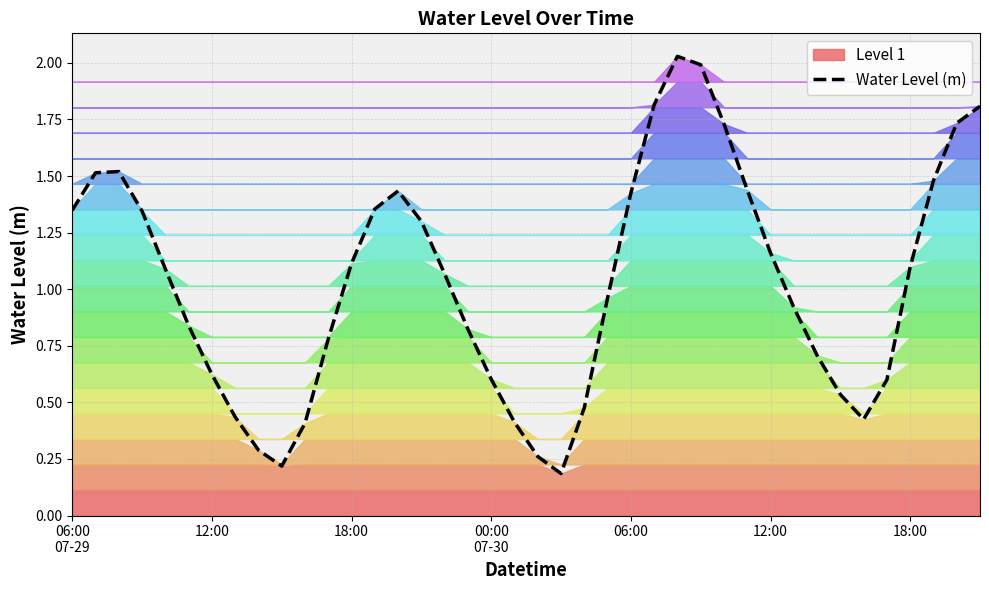

At which category does the chart reach its peak across all series?

26